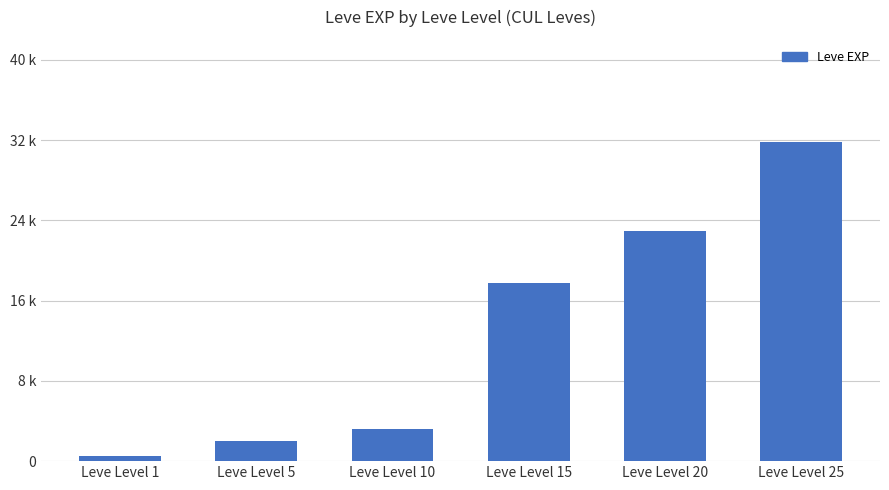

Approximately how many times larger is the value at Leve Level 5 compared to Leve Level 1?

3.7